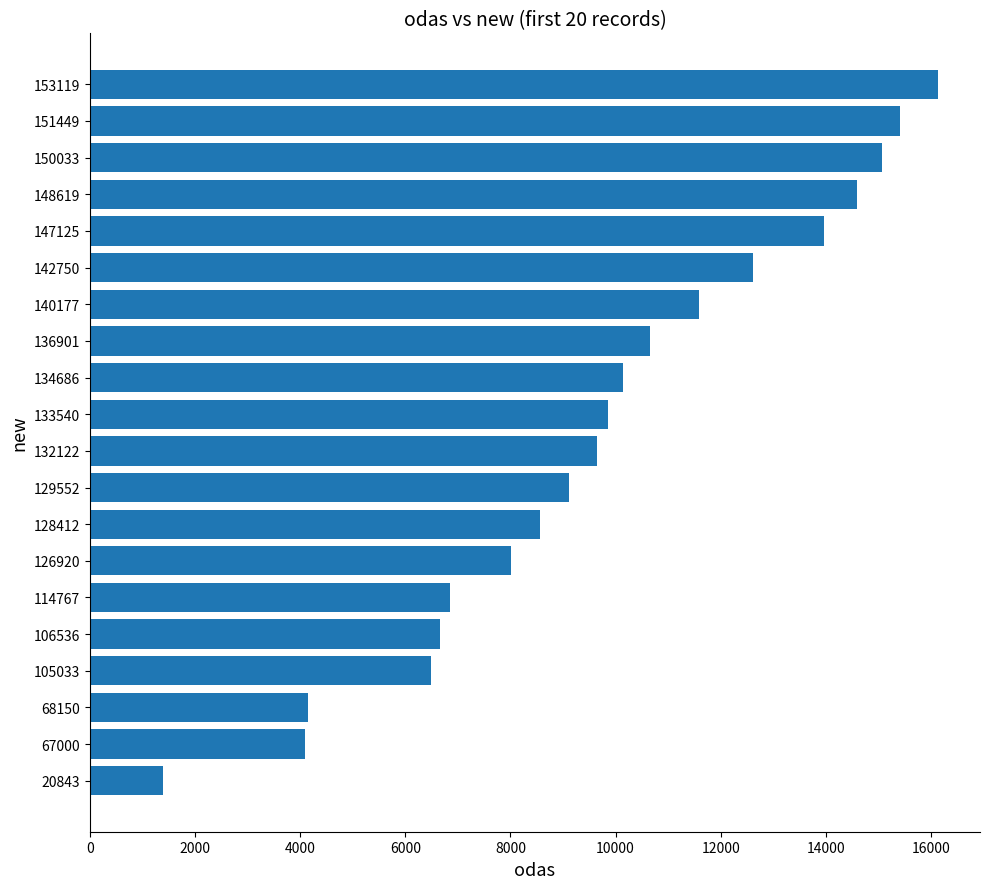

What is the approximate value at 106536?

6659.8